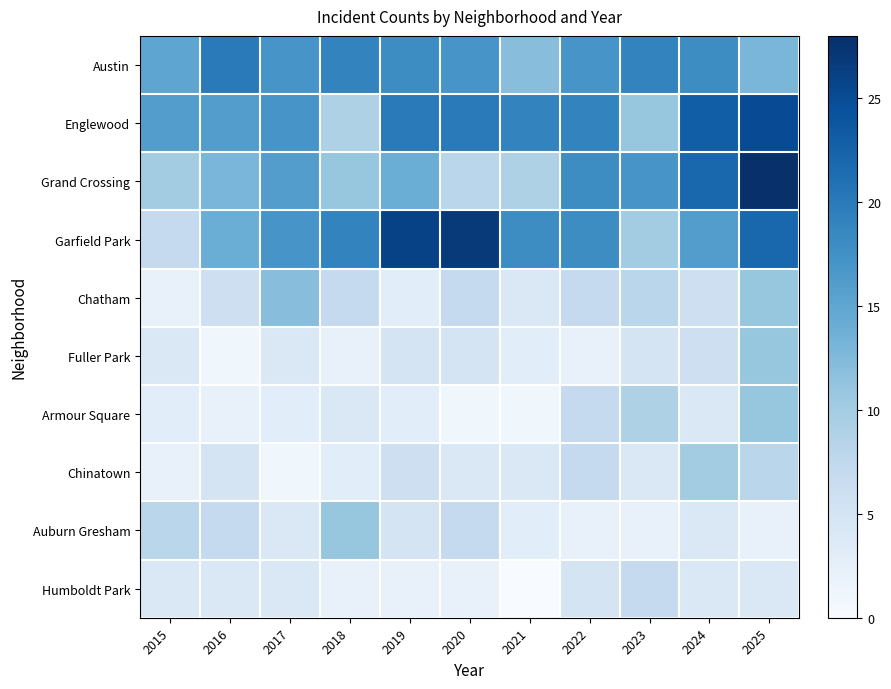

Reading left to right, what are all the values shown in this chart?

Austin: 2015=15	2016=20	2017=17	2018=19	2019=18	2020=17	2021=12	2022=17	2023=19	2024=18	2025=13
Englewood: 2015=16	2016=16	2017=17	2018=9	2019=20	2020=20	2021=19	2022=19	2023=11	2024=23	2025=25
Grand Crossing: 2015=10	2016=13	2017=16	2018=11	2019=14	2020=8	2021=9	2022=18	2023=17	2024=22	2025=28
Garfield Park: 2015=7	2016=14	2017=17	2018=19	2019=26	2020=27	2021=18	2022=18	2023=10	2024=16	2025=22
Chatham: 2015=2	2016=6	2017=12	2018=7	2019=3	2020=7	2021=4	2022=7	2023=8	2024=6	2025=11
Fuller Park: 2015=4	2016=1	2017=4	2018=2	2019=5	2020=5	2021=3	2022=2	2023=5	2024=6	2025=11
Armour Square: 2015=3	2016=2	2017=3	2018=4	2019=3	2020=1	2021=1	2022=7	2023=9	2024=4	2025=11
Chinatown: 2015=2	2016=5	2017=1	2018=3	2019=6	2020=4	2021=4	2022=7	2023=4	2024=10	2025=8
Auburn Gresham: 2015=8	2016=7	2017=4	2018=11	2019=5	2020=7	2021=3	2022=2	2023=2	2024=4	2025=2
Humboldt Park: 2015=4	2016=4	2017=4	2018=2	2019=2	2020=2	2021=0	2022=5	2023=7	2024=4	2025=4